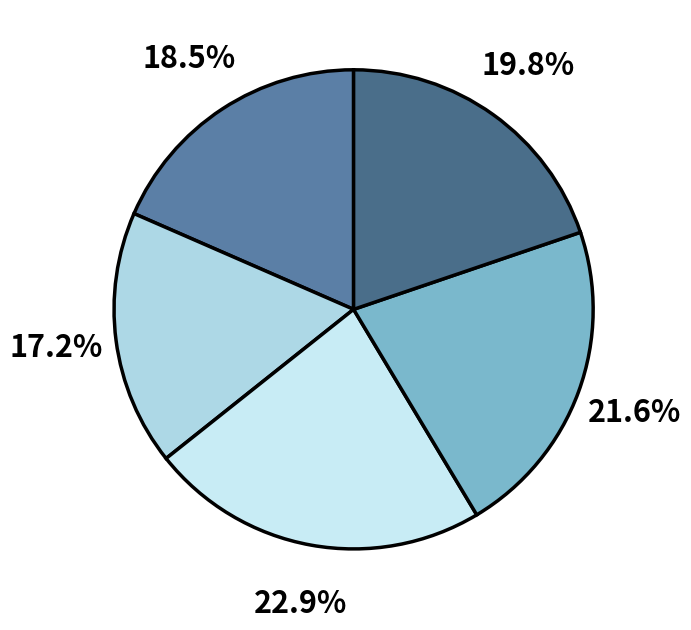

How many slices are in this pie chart?

5